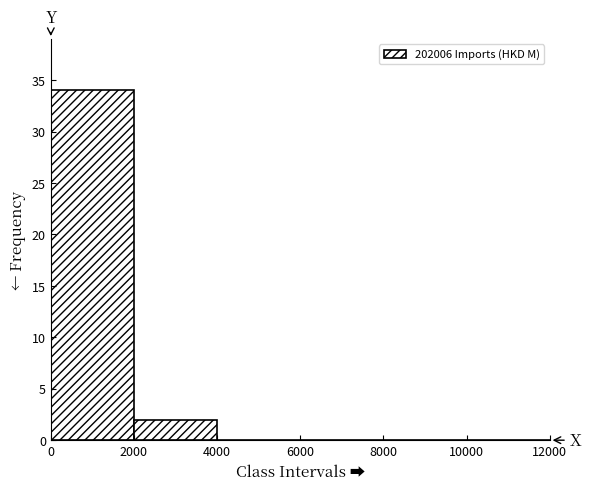

What is the height of the bar covering 2000 to 4000 on the x-axis? The values are not printed on the chart, so give them approximately, as read against the axis.

2